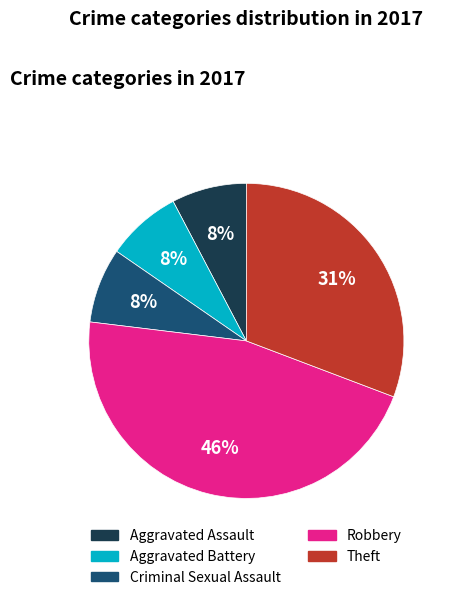

Which has a higher value, Aggravated Assault or Theft?

Theft